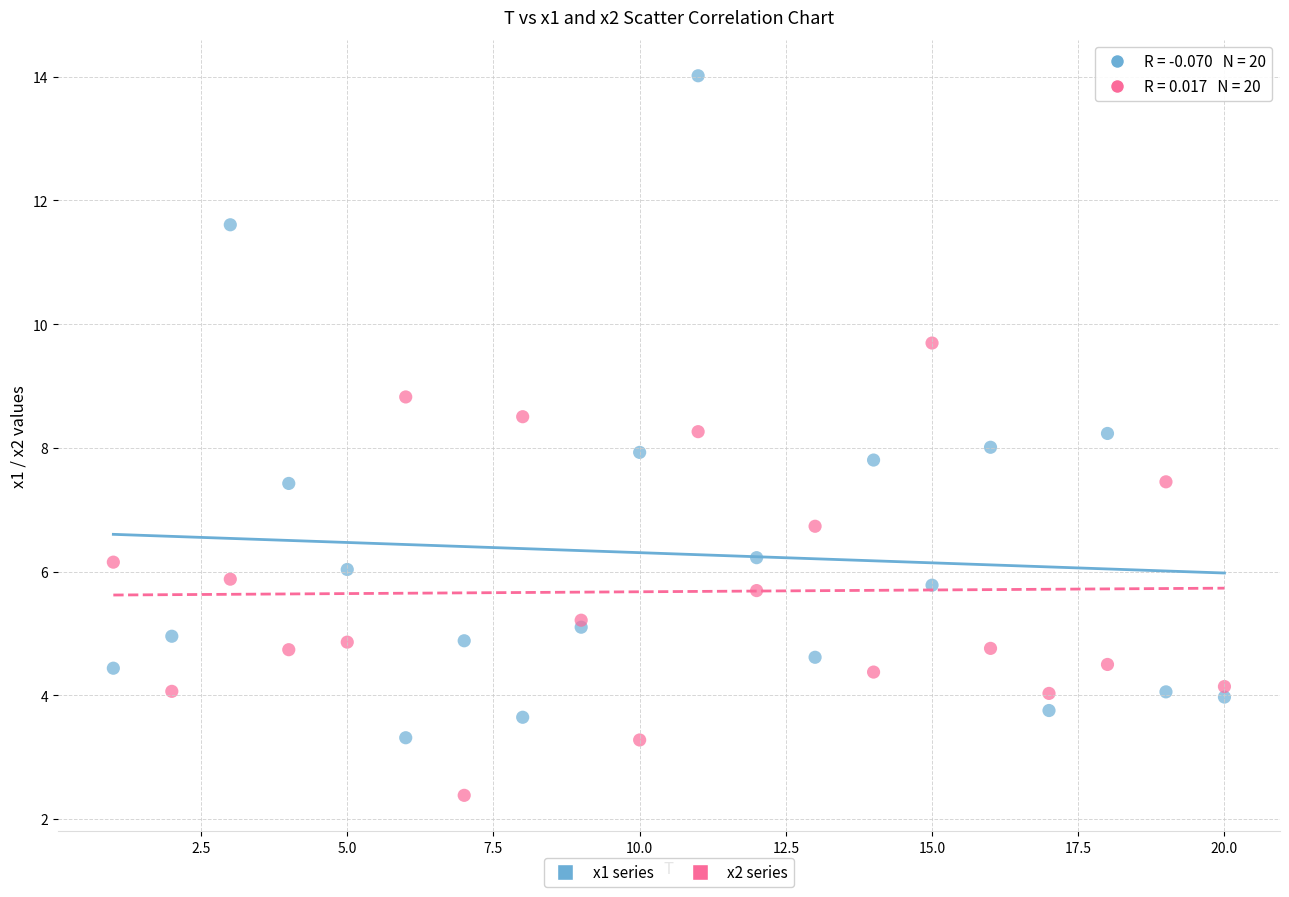

Which series has the largest Y range (max minus min)?

x1 series